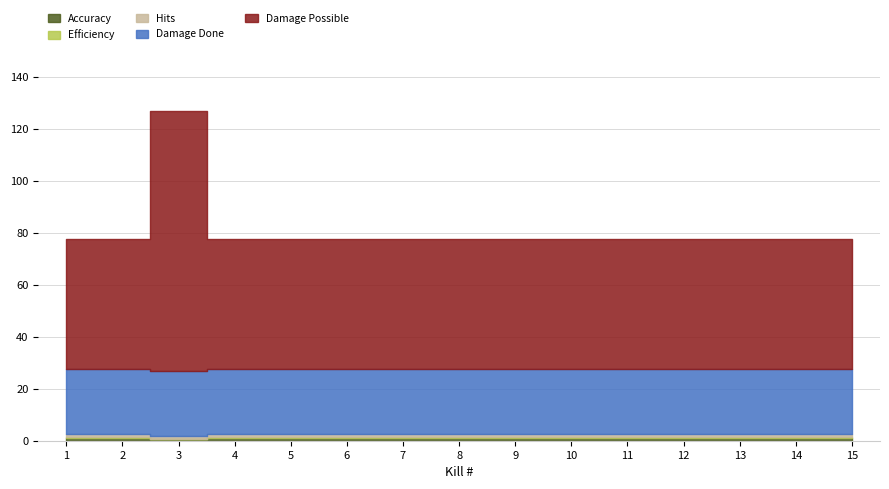

What is the value of the Damage Done point at the 4th from the left?

25.0